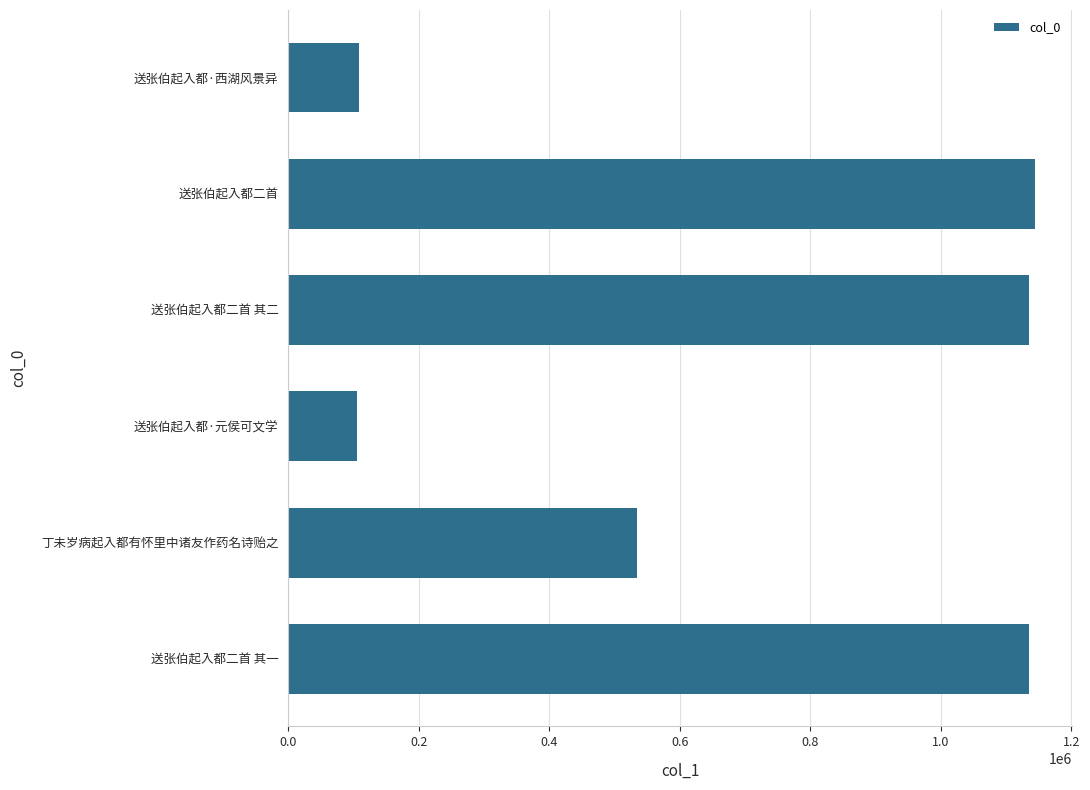

What is the label of the 2nd bar from the top?

送张伯起入都二首